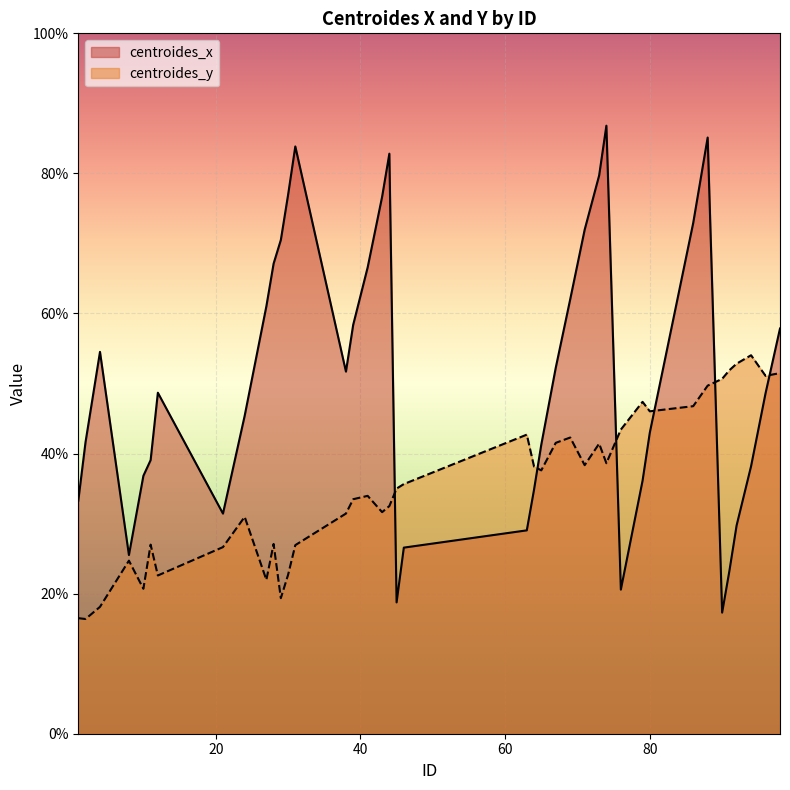

How many intersections are there between centroides_y and centroides_x?

6